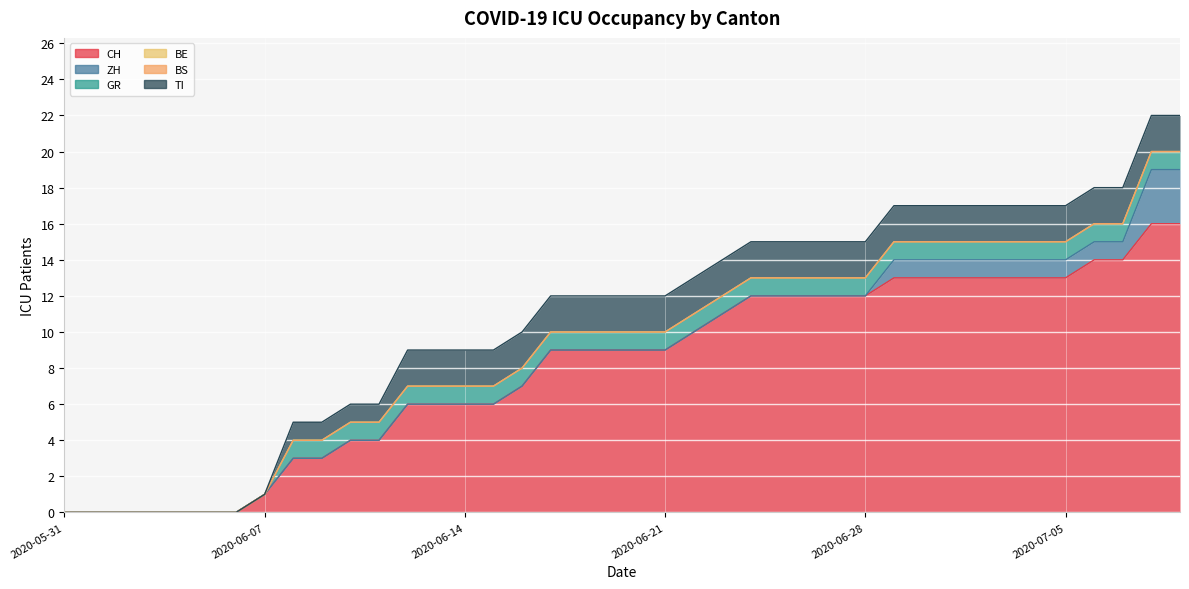

Which series has the largest total across all categories?

CH